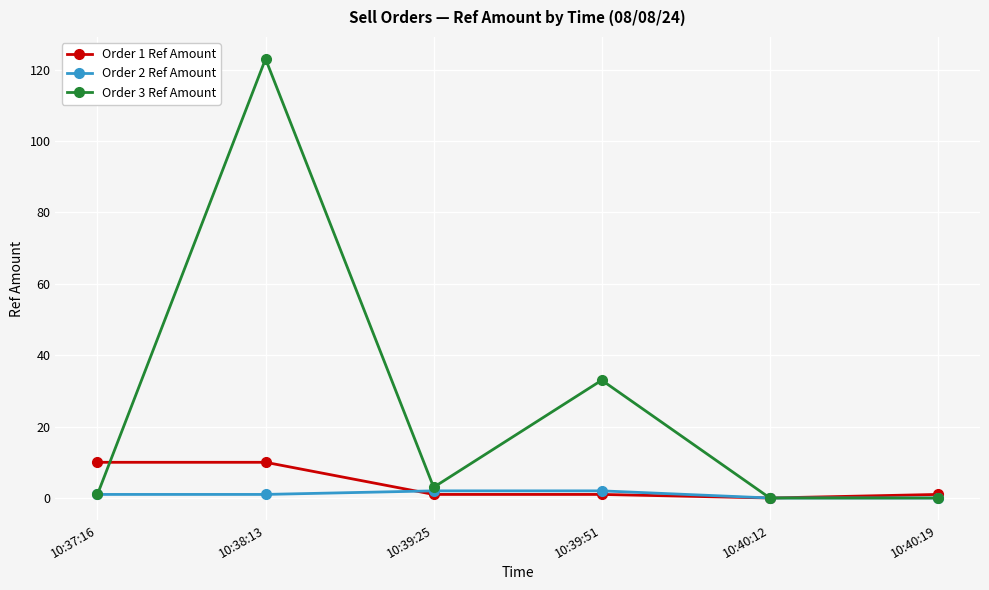

True or false: Order 1 Ref Amount has a value of 16 at 10:37:16.

False